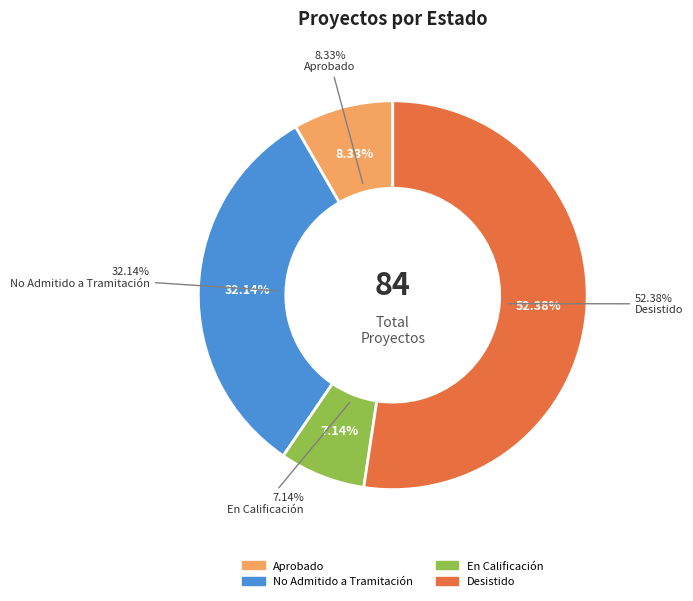

What is the change in value from No Admitido a Tramitación to En Calificación?

-21